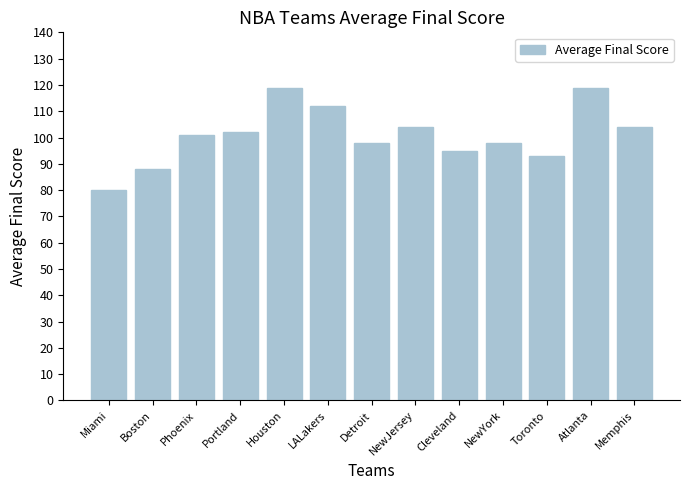

How many bars are there in total?

13